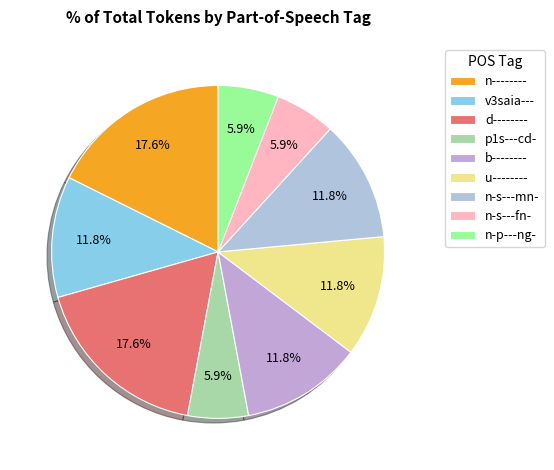

Count the number of slices in the pie.

9